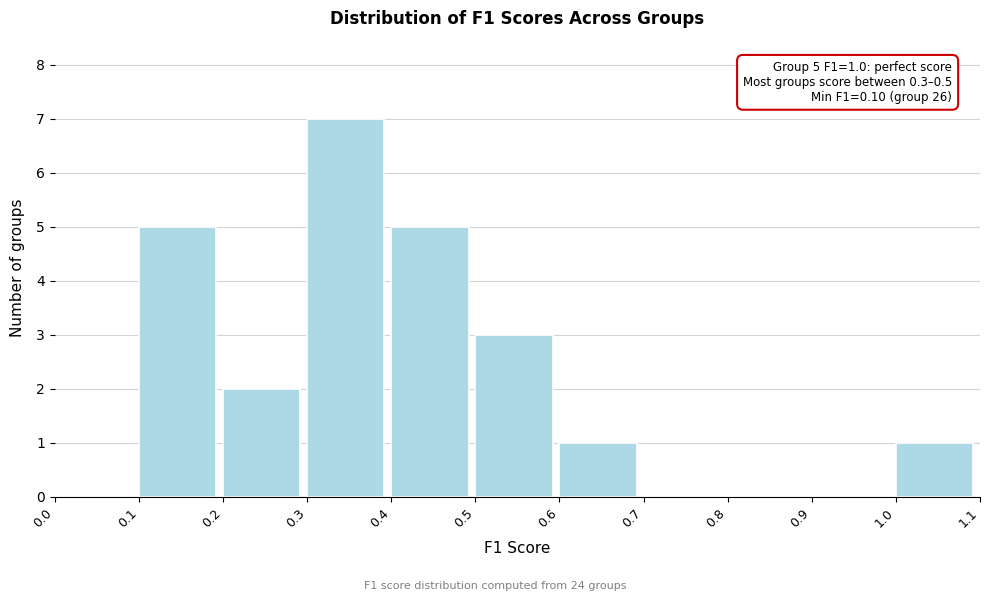

Which range on the x-axis has the tallest bar?

0.3 to 0.4